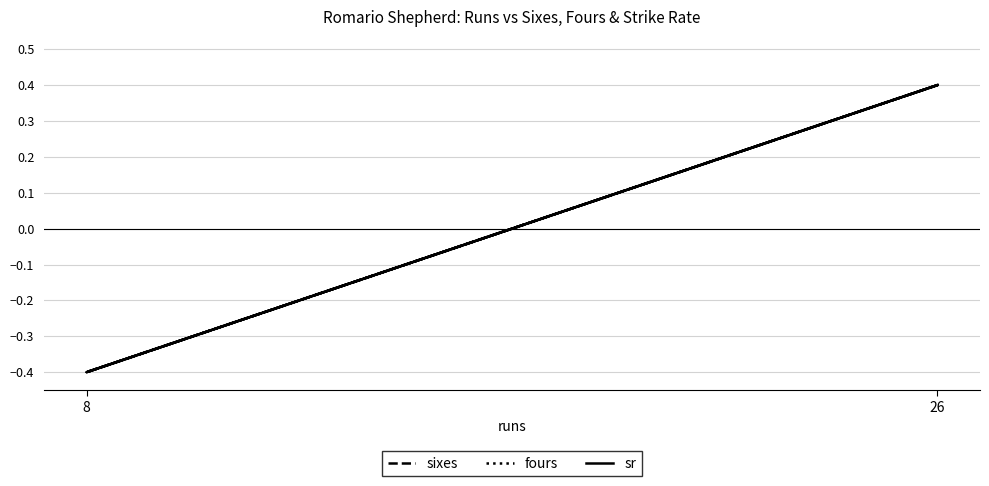

What is the approximate value of sr at 8?

-0.4